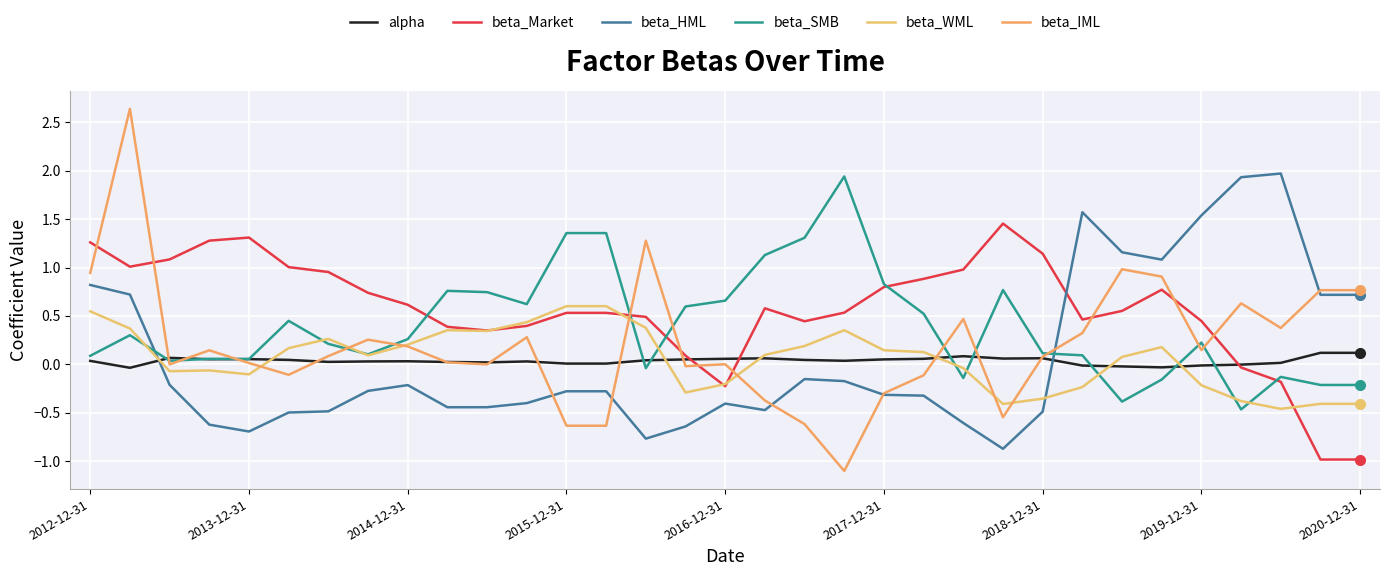

What is the minimum value for beta_IML?

-1.1